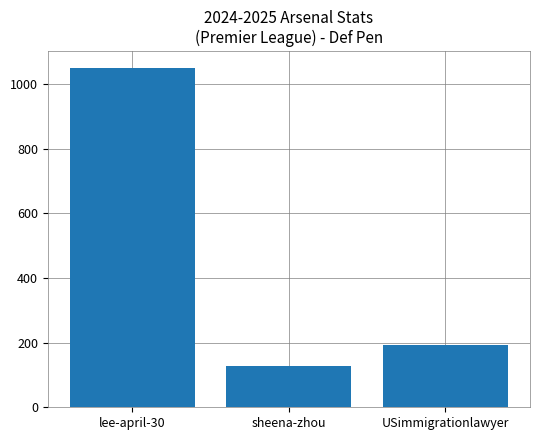

What is the sum of the values at sheena-zhou and USimmigrationlawyer?

320